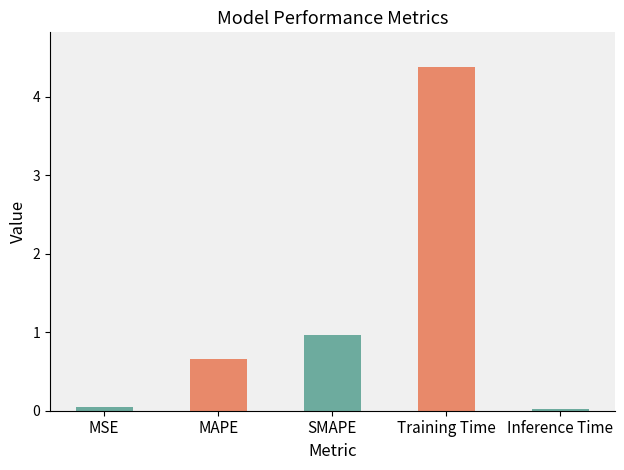

What is the change in value from MAPE to Inference Time?

-0.6